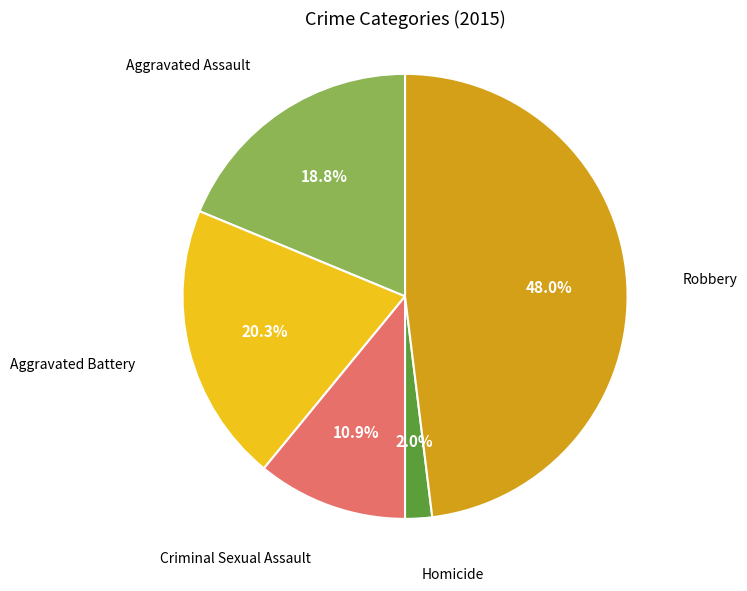

To the nearest percent, what is the average slice percentage?

20%